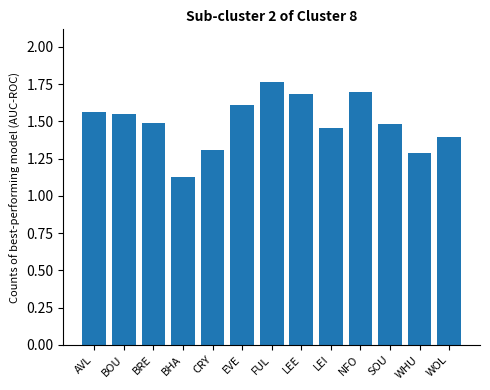

What is the sum of all values?

19.4